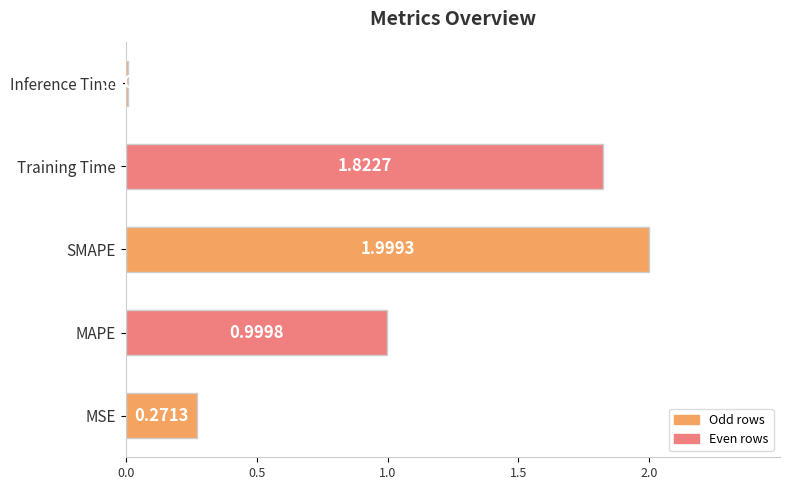

What is the sum of all values?

5.1